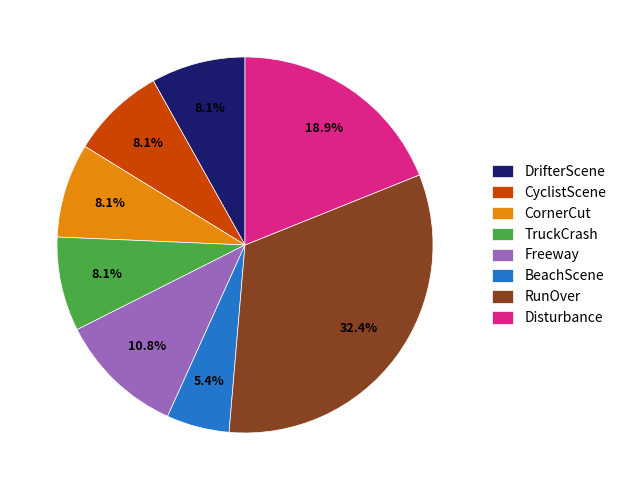

Which category has the biggest portion of the pie?

RunOver